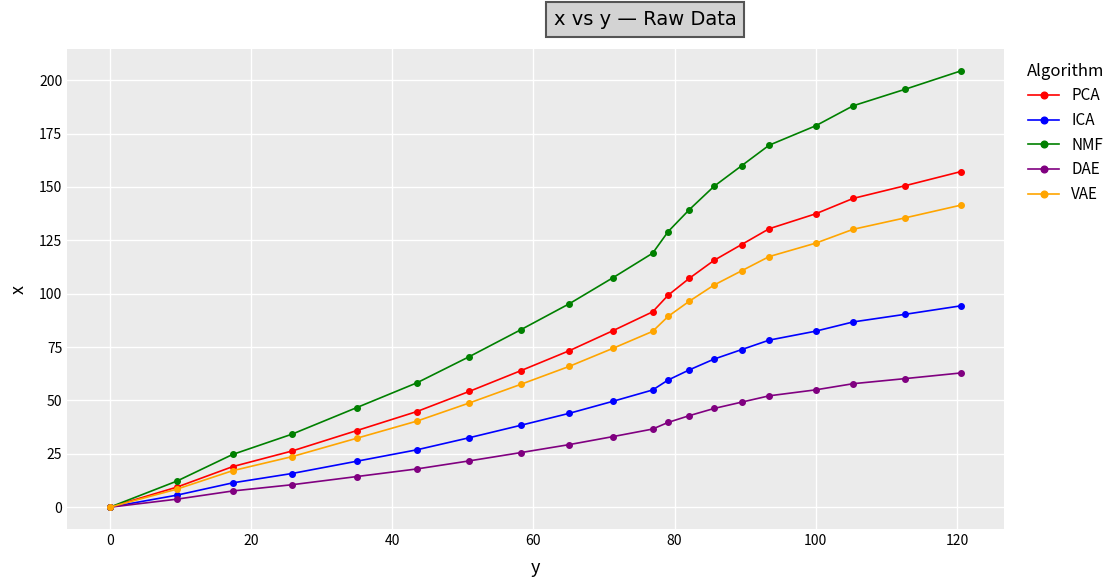

What is the greatest value displayed?

204.4